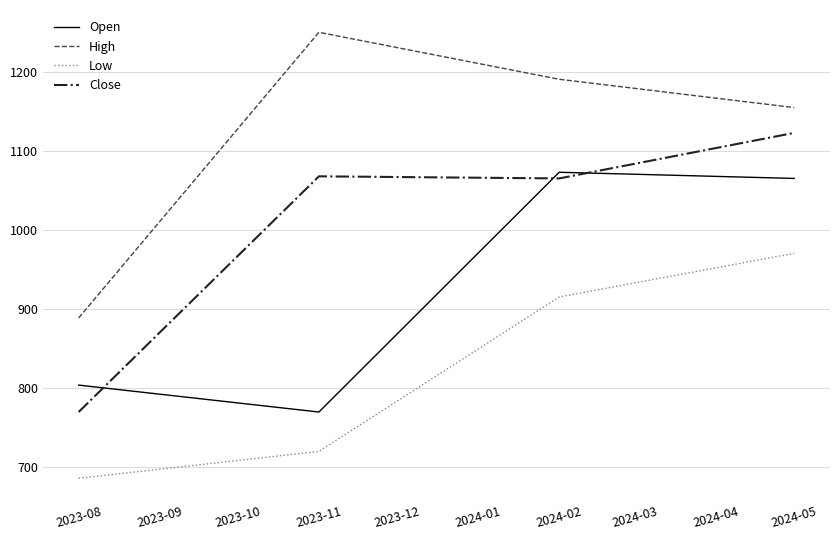

Reading right to left, what are all the values shown in this chart?

Open: 1065.2	1073.0	769.8	803.8
High: 1154.8	1190.6	1250.0	888.8
Low: 970.5	915.3	720.0	686.0
Close: 1122.8	1065.2	1067.8	769.8